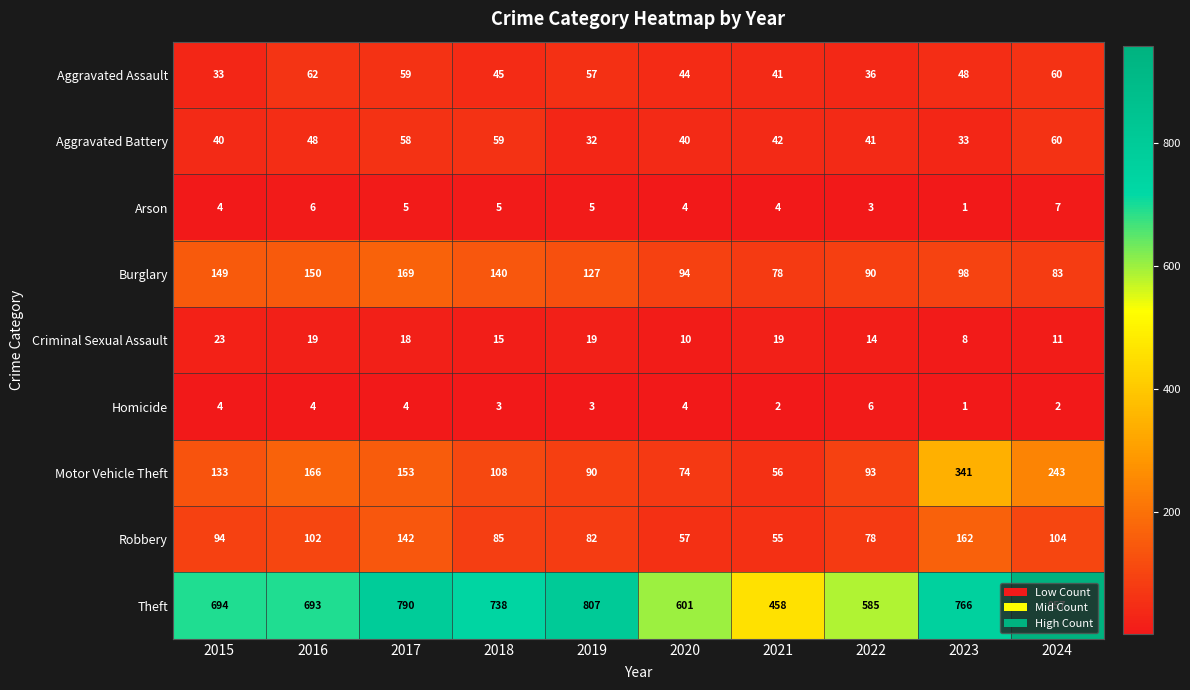

What is the sum of all Motor Vehicle Theft values?

1457